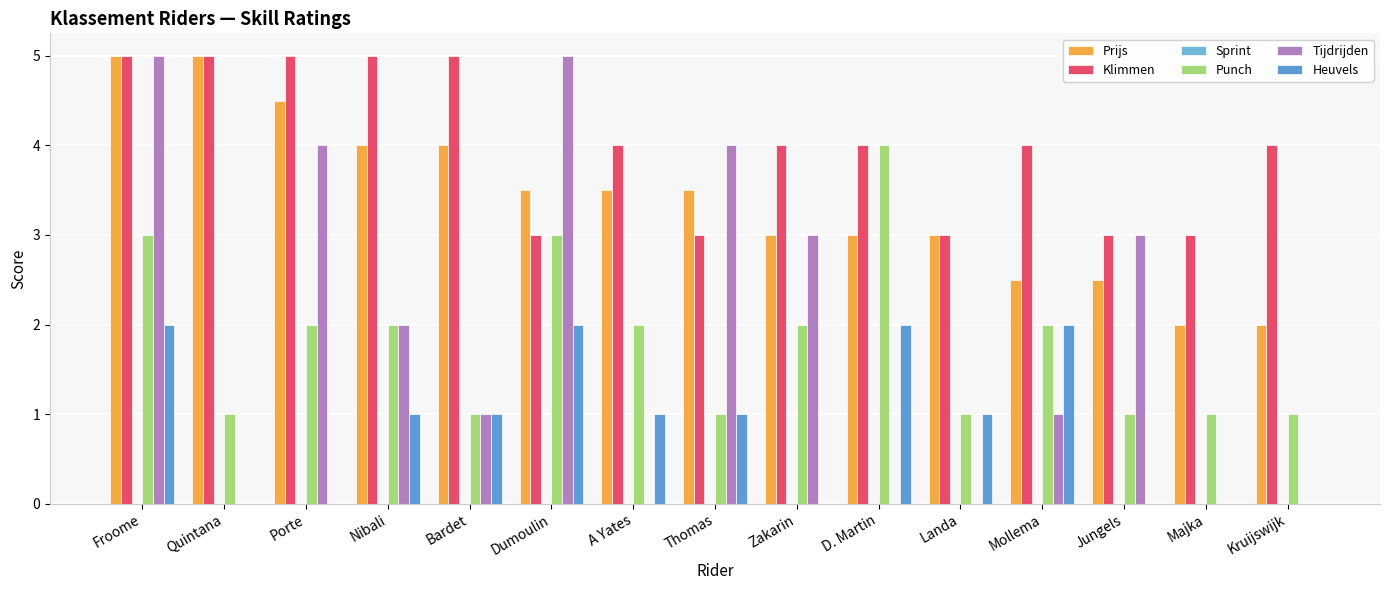

True or false: Klimmen has a value of 4.0 at D. Martin.

True